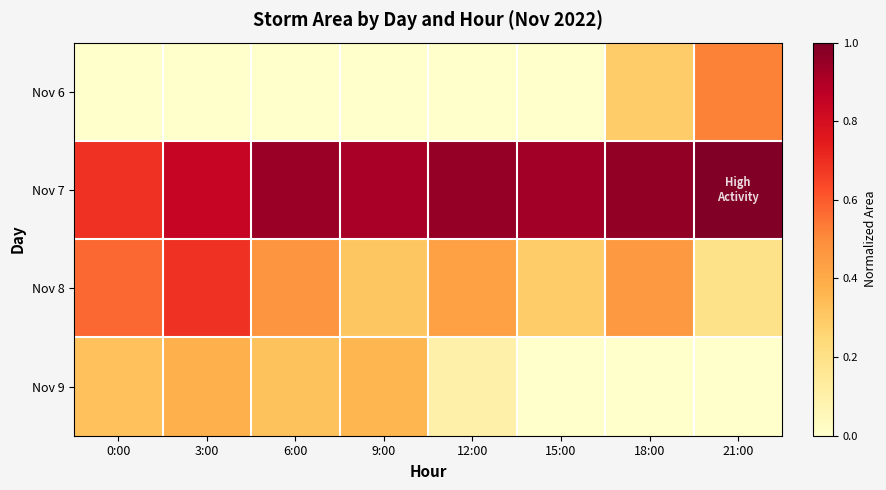

At how many categories does at least one series exceed 0?

8